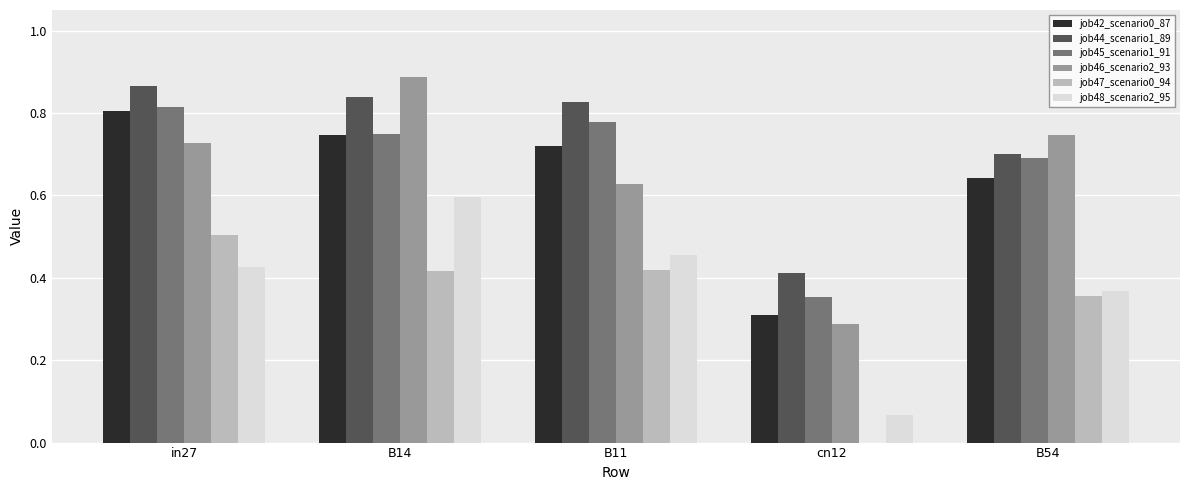

How many groups of bars are there?

5